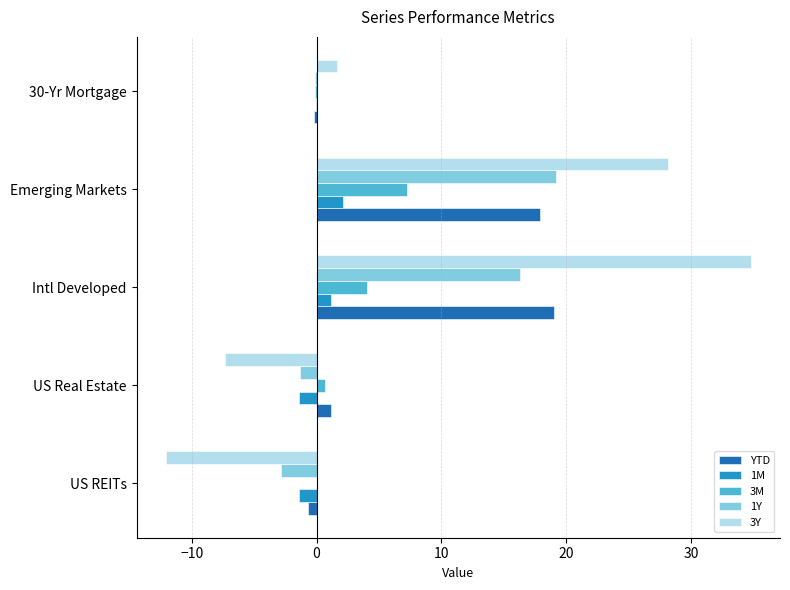

What is the sum of all 1M values?

0.5